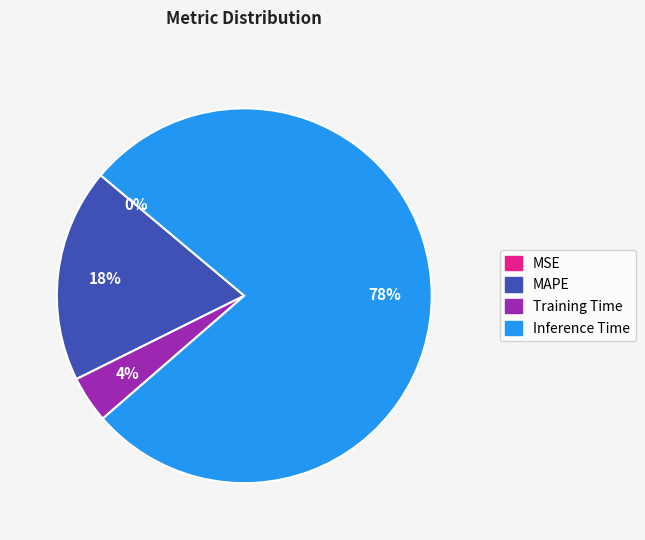

To the nearest percent, what portion does Training Time represent?

4%